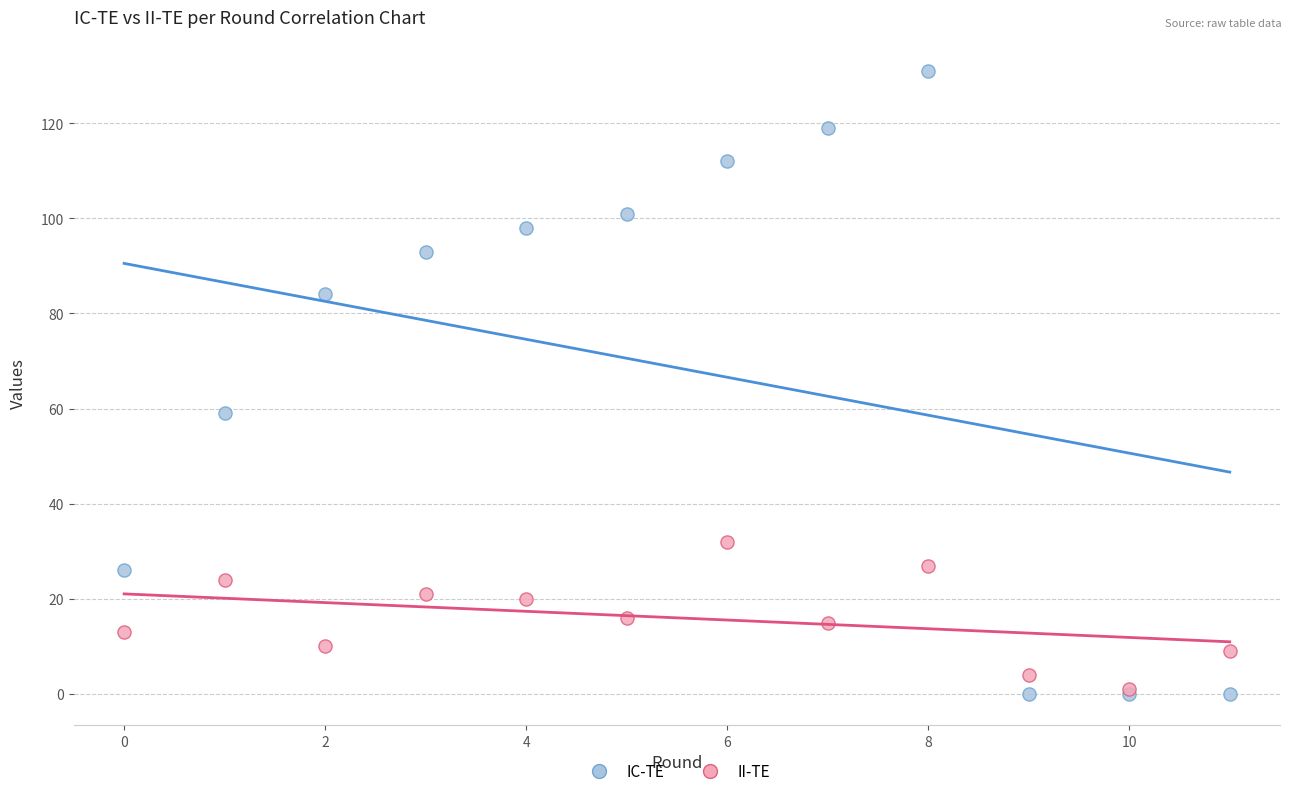

Across all series, what Y value is closest to 65?

59